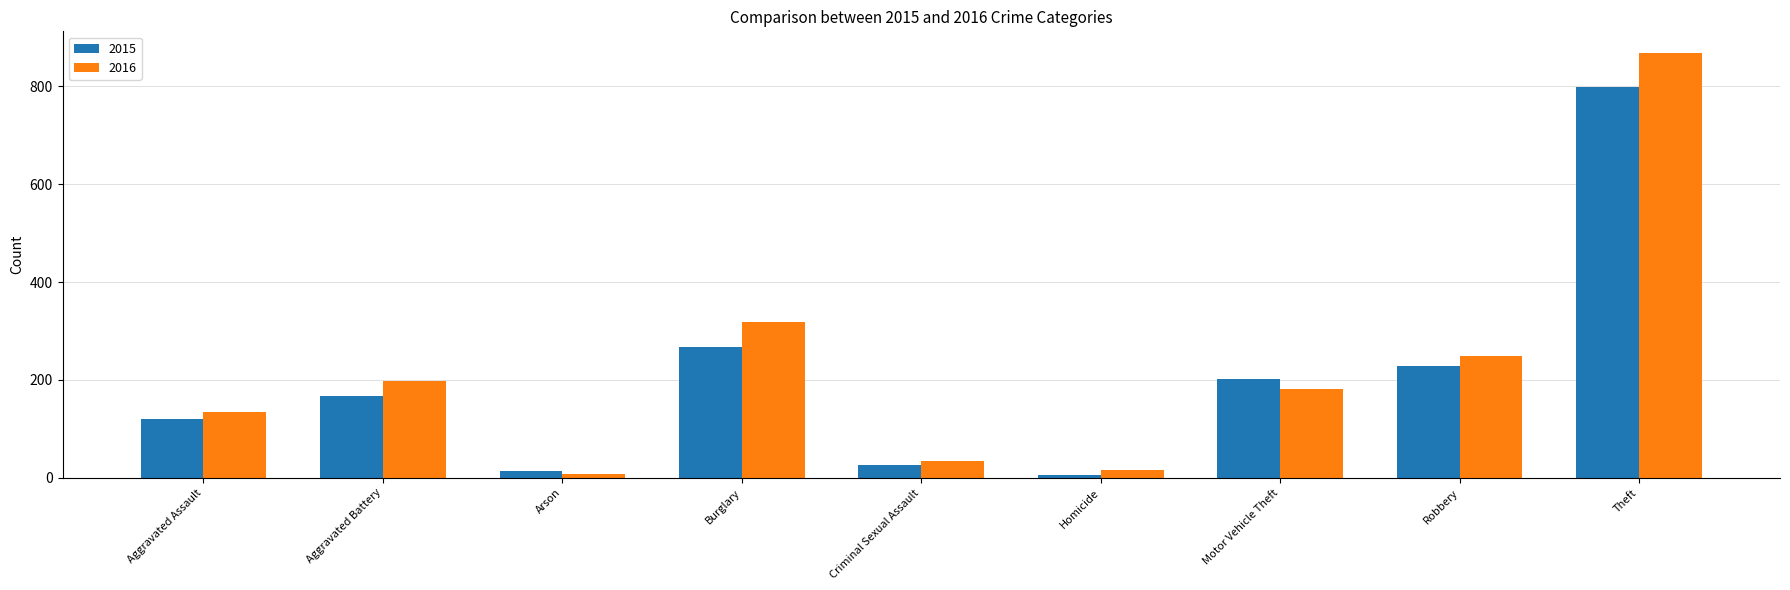

What is the label of the 2nd bar from the right?

Robbery